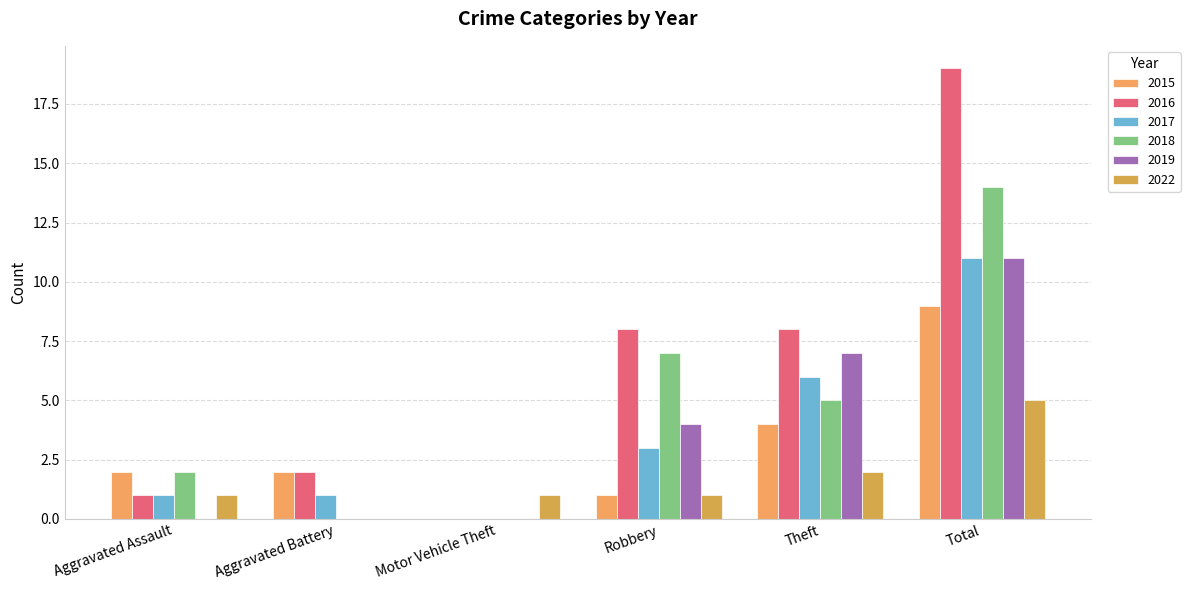

Is it true that 2015 equals 2 at Aggravated Assault?

True